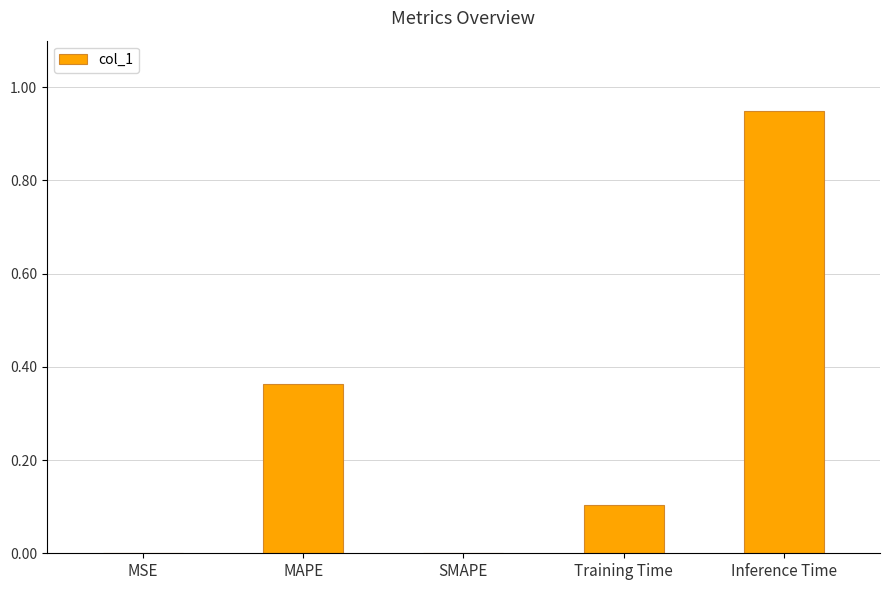

At which category does the chart reach its peak across all series?

Inference Time